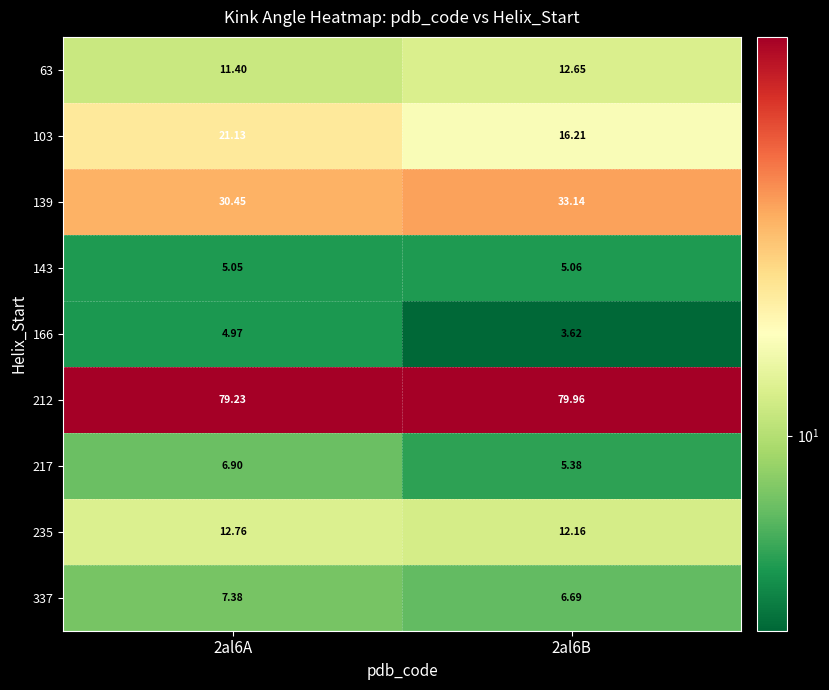

Which category has the highest value across all series?

2al6B